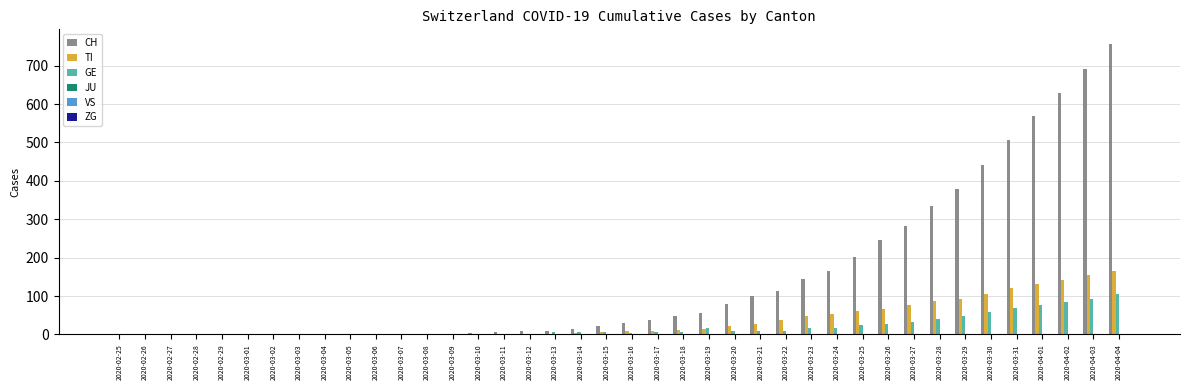

How many series are shown in this chart?

5